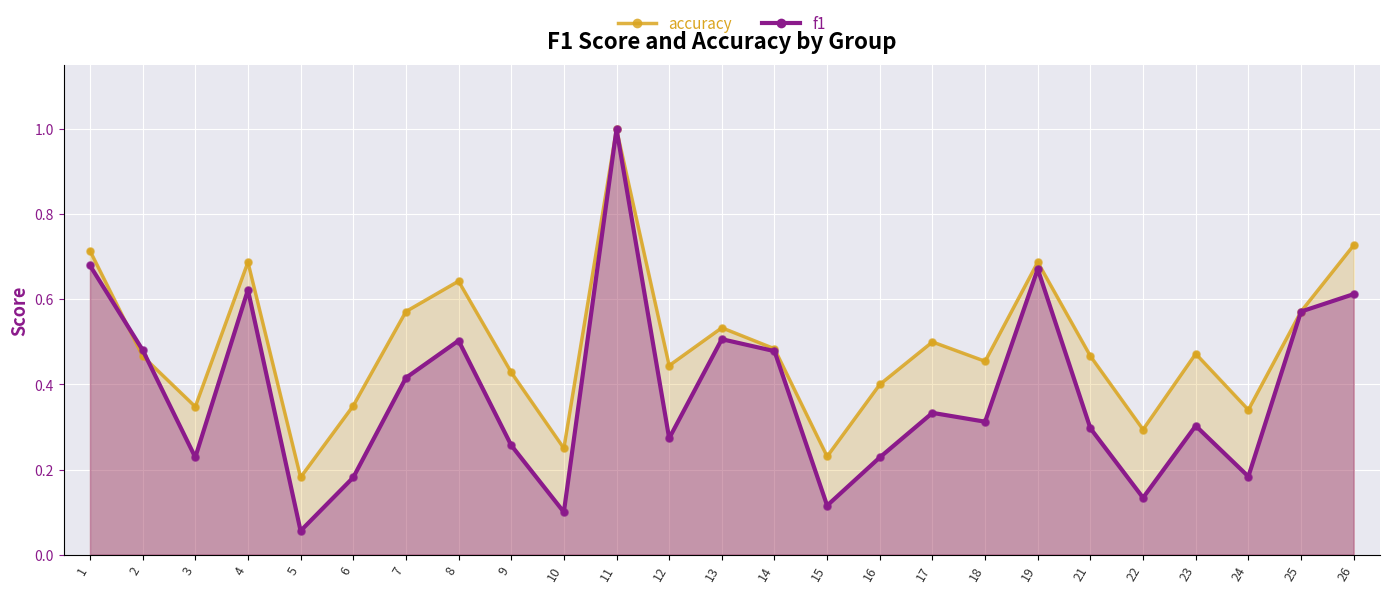

Which series contains the lowest Y value?

f1